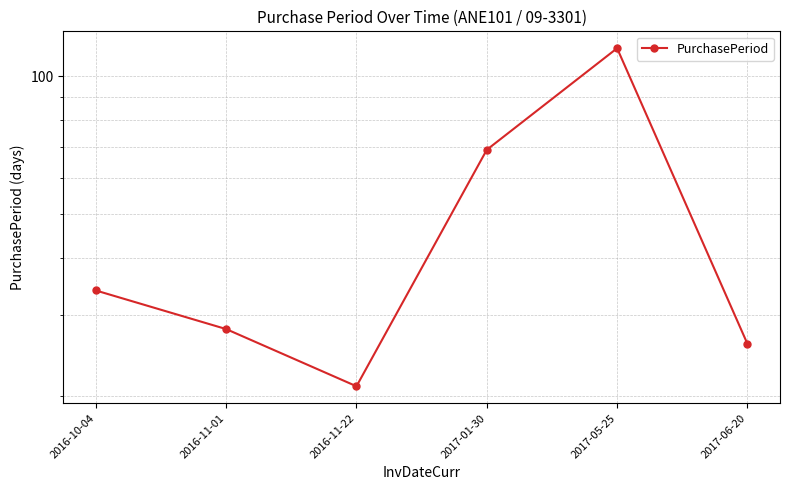

How many lines are shown in the chart?

1